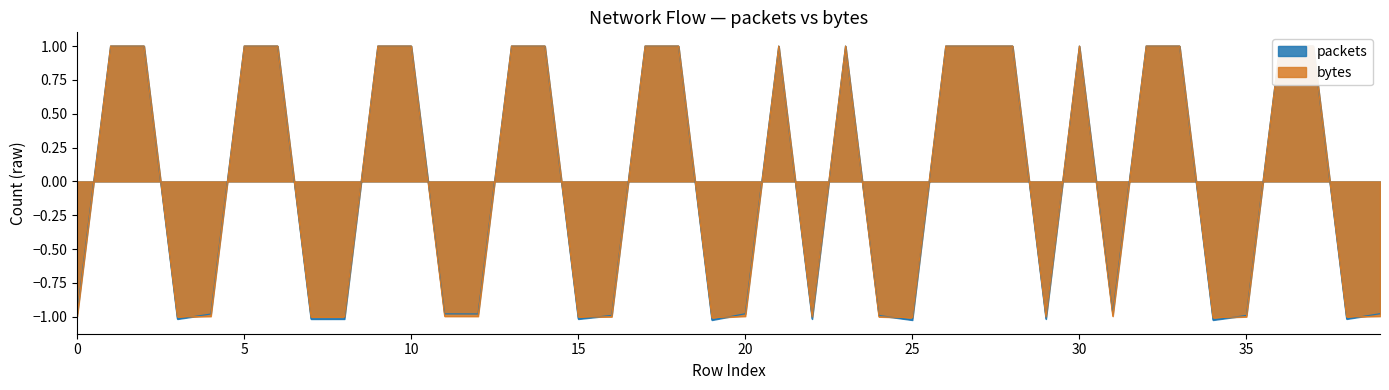

What are all the series names shown in the legend?

packets, bytes